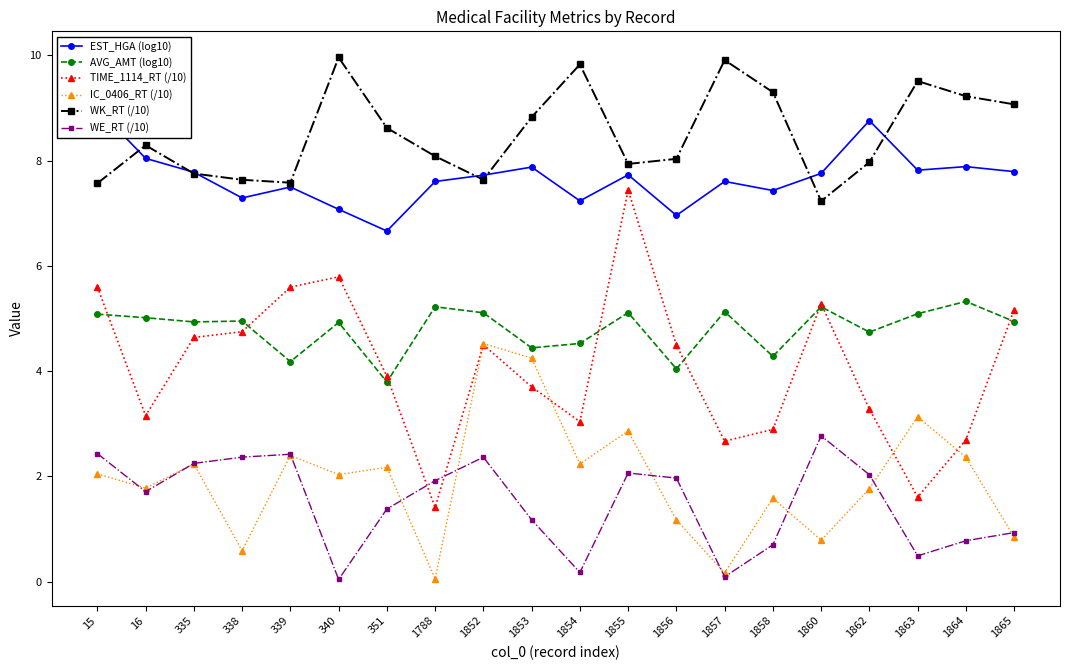

List the labels in order of EST_HGA (log10) value, largest first.

15, 1862, 16, 1864, 1853, 1863, 1865, 335, 1860, 1855, 1852, 1857, 1788, 339, 1858, 338, 1854, 340, 1856, 351